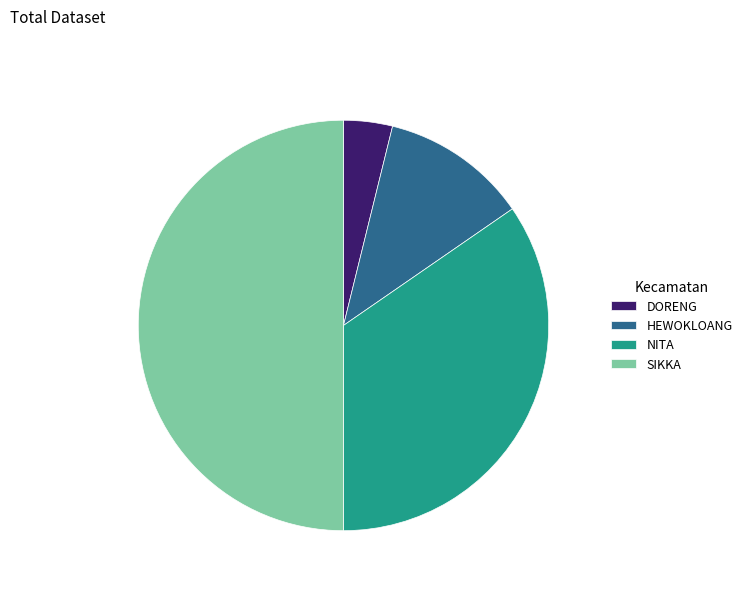

Is it true that NITA is 43% of the pie?

False